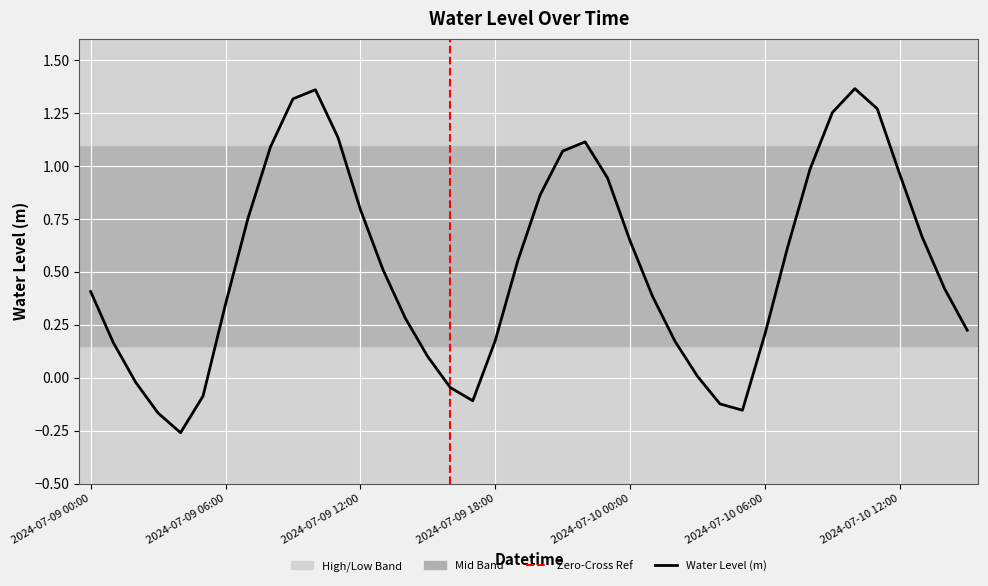

What is the difference between the maximum and minimum values?

1.6